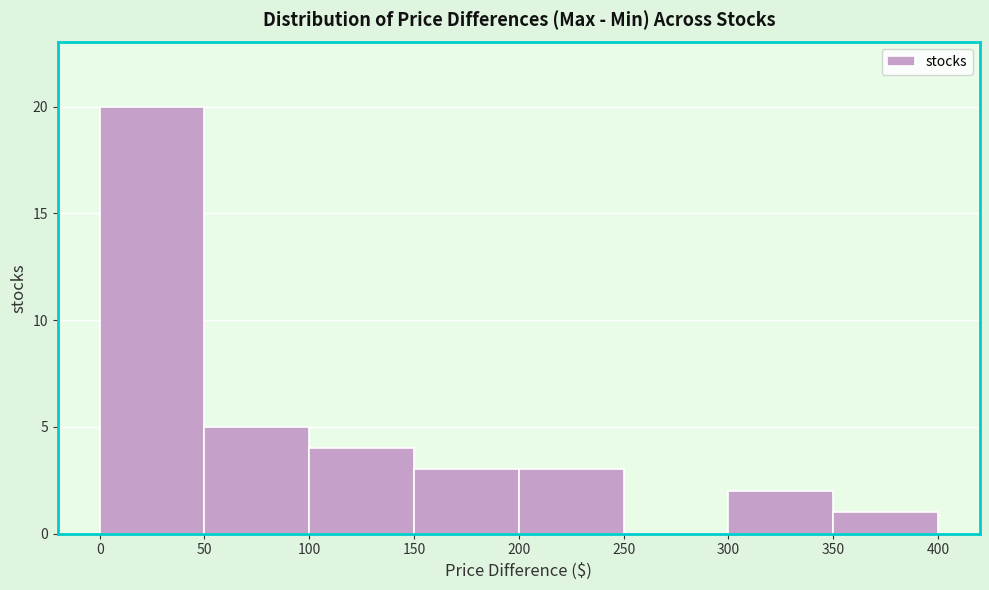

Over which range of the x-axis is the bar tallest?

0 to 50